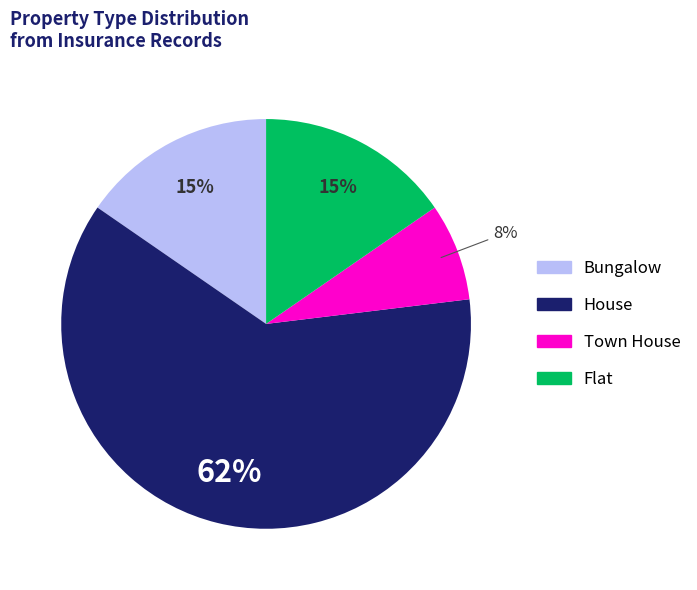

Does any single category account for the majority?

Yes